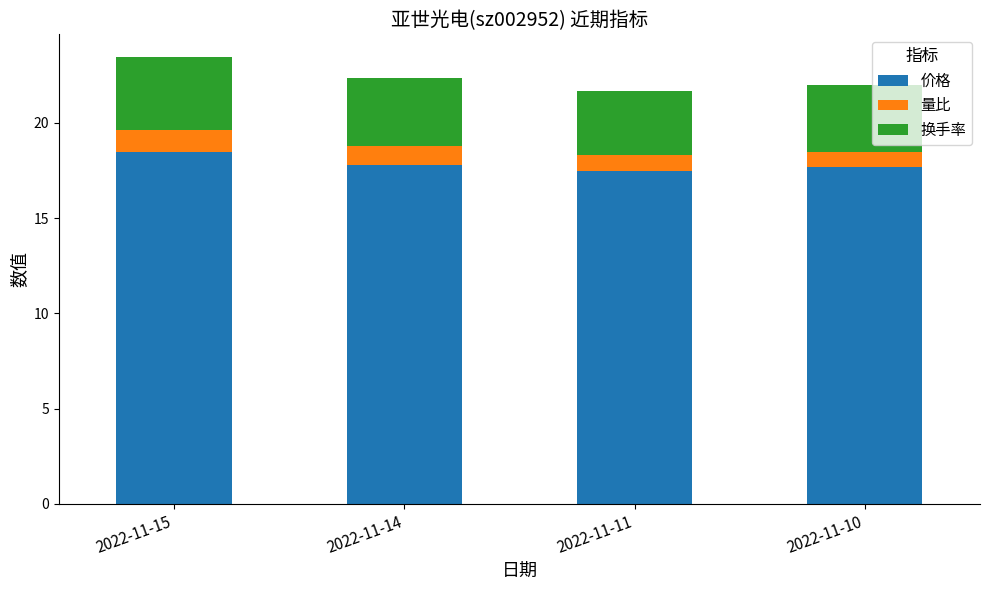

What is the total value across all series at 2022-11-14?

22.4